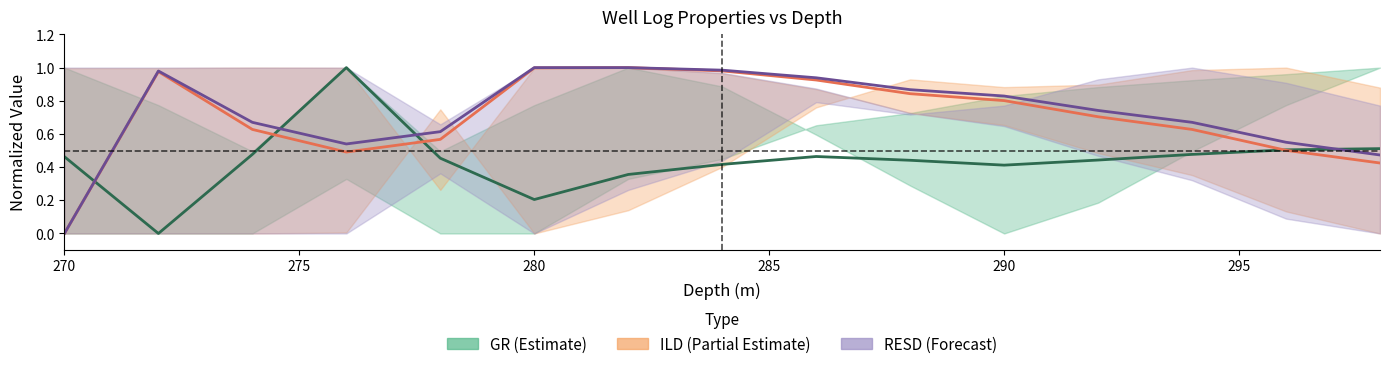

What is the average value of the ILD center series?

0.7